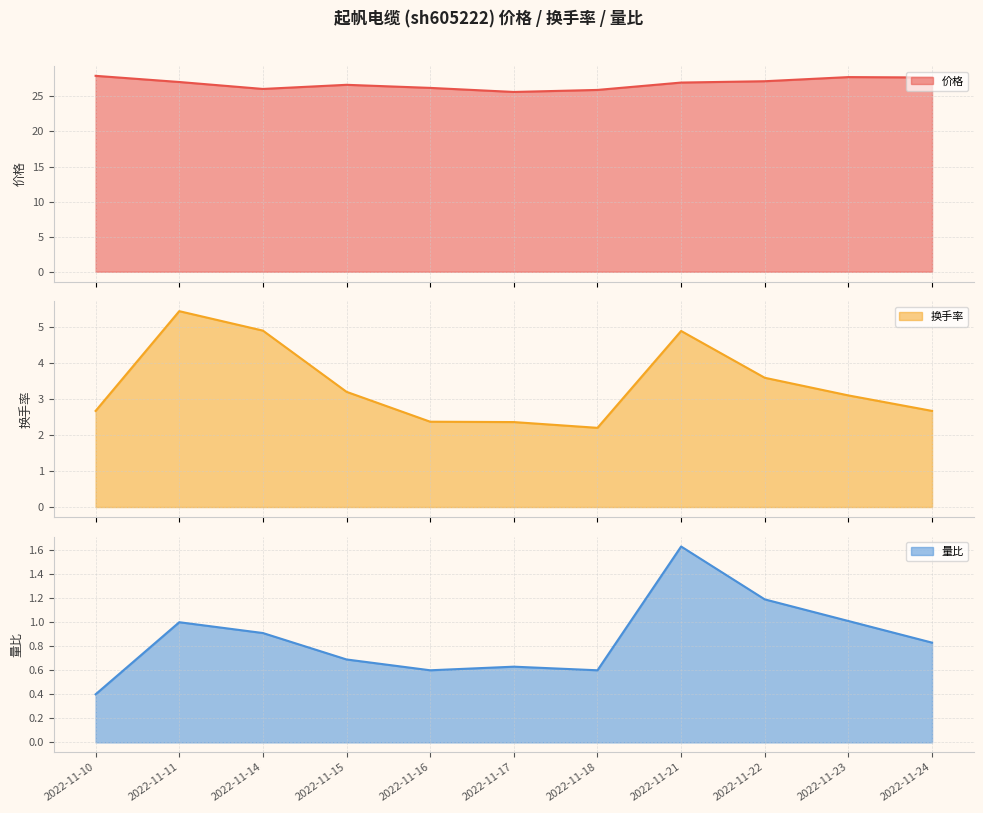

Reading right to left, list all the values displayed in this chart.

价格: 27.7	27.8	27.2	27.0	25.9	25.6	26.2	26.6	26.1	27.1	27.9
换手率: 2.7	3.1	3.6	4.9	2.2	2.4	2.4	3.2	4.9	5.4	2.7
量比: 0.8	1.0	1.2	1.6	0.6	0.6	0.6	0.7	0.9	1.0	0.4